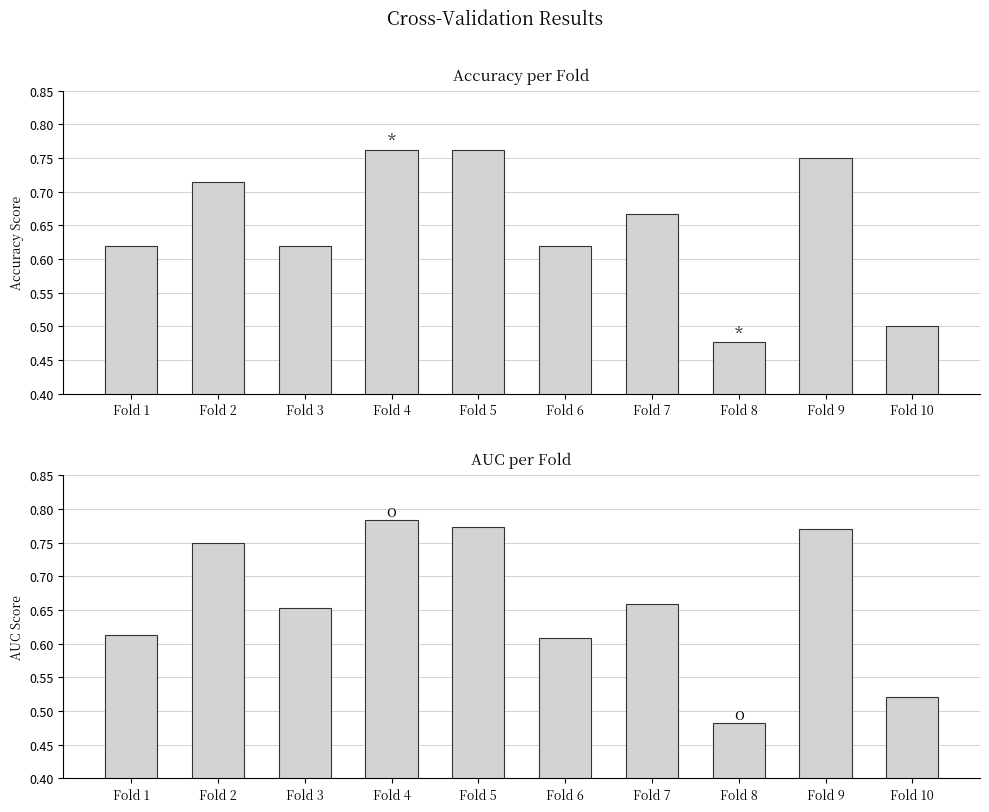

The accuracy series shows 0.5 at Fold 10. True or false?

True